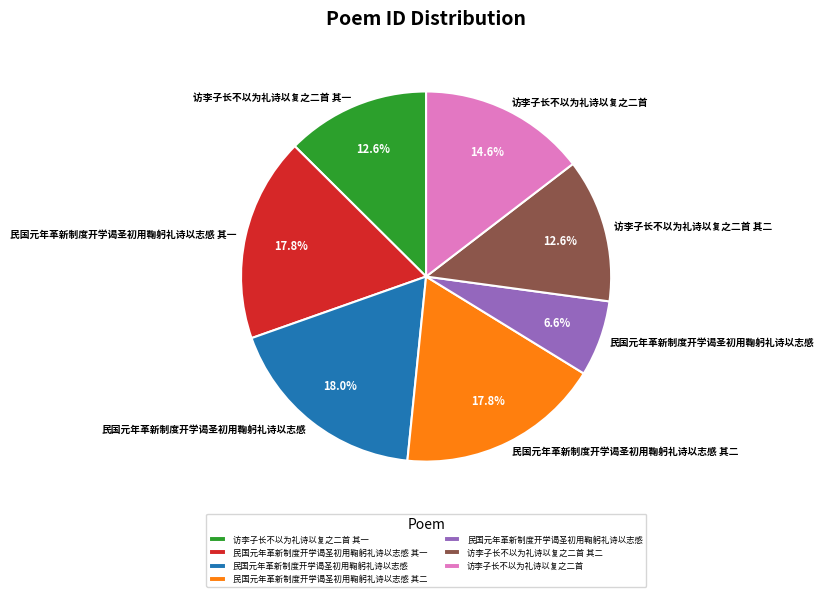

Is there a majority slice in this chart?

No